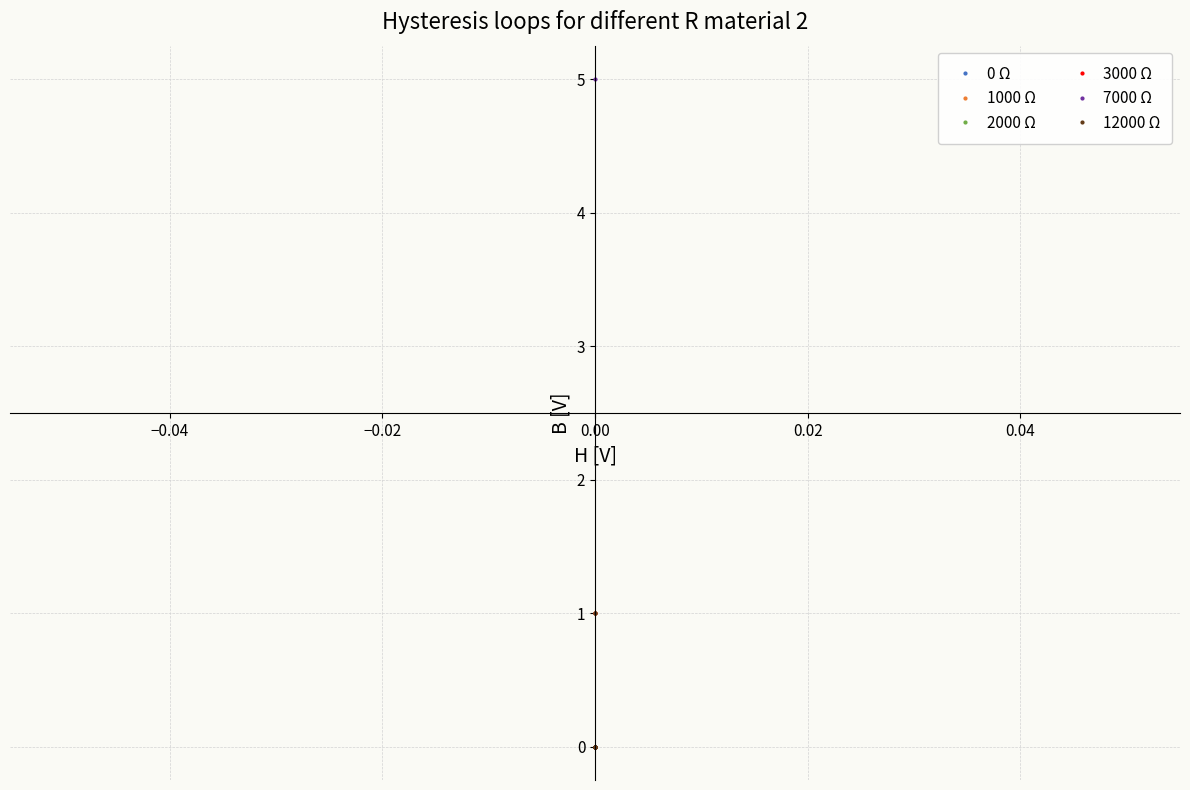

What is the label of the 14th point from the left?

13